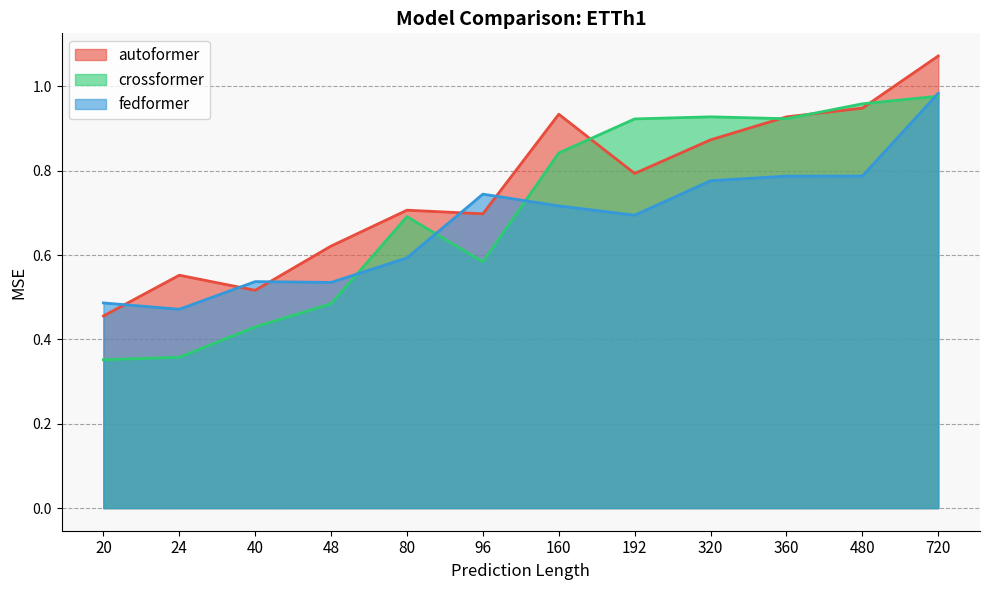

At which category is the sum across all series the highest?

720